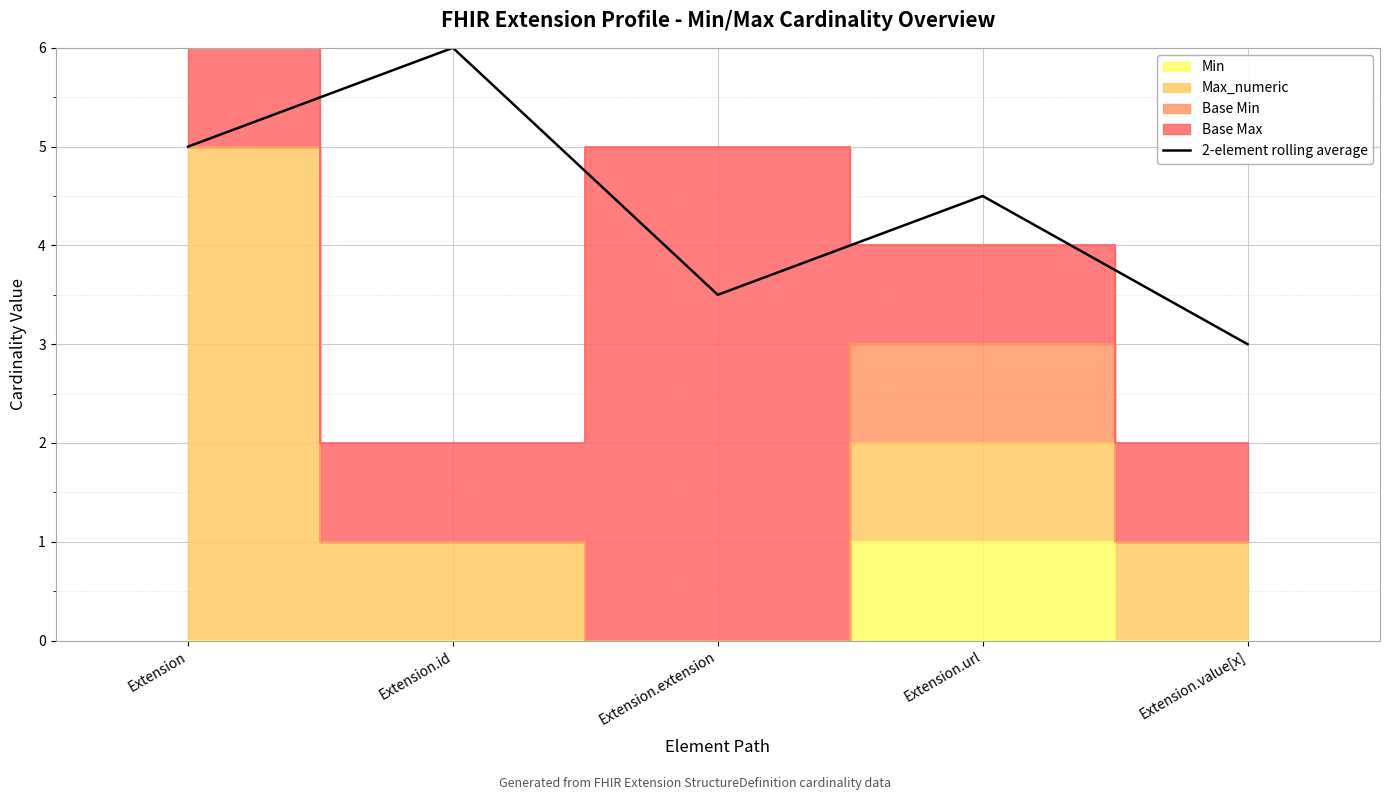

At which category does the data reach its first local valley?

Extension.extension